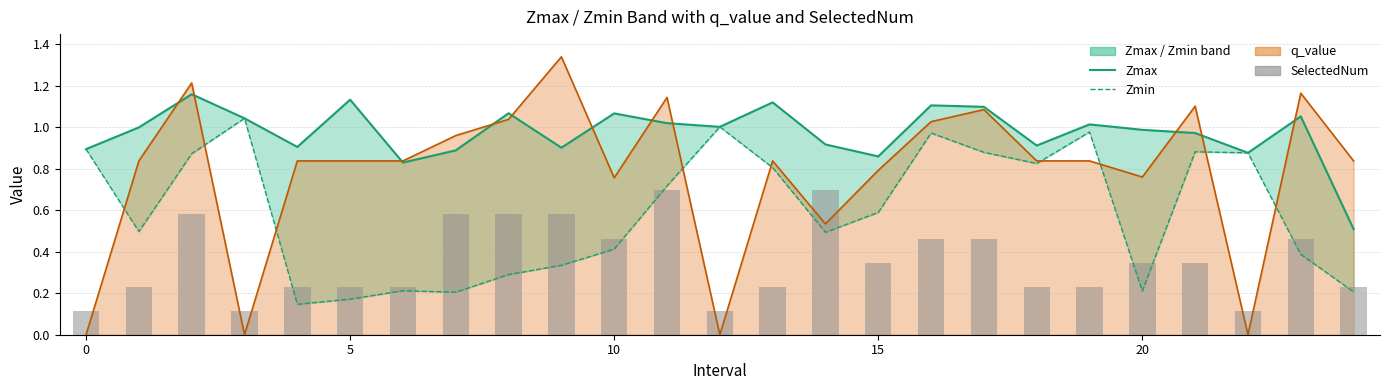

What is the label of the 13th bar from the left?

12